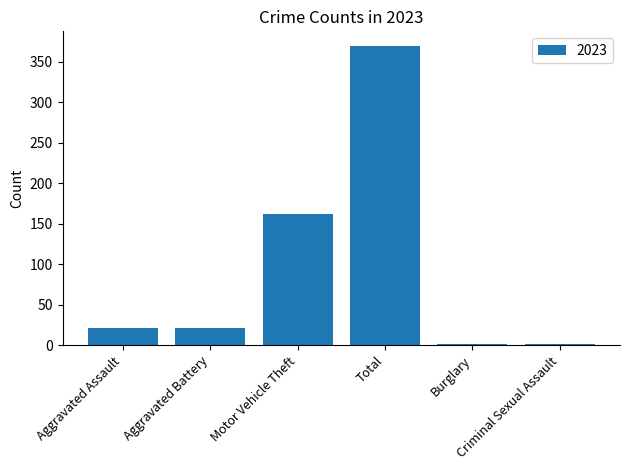

What is the greatest value displayed?

369